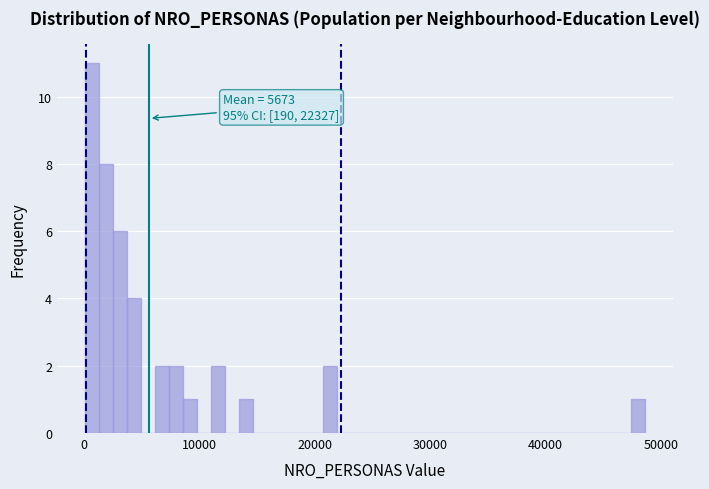

Around what value on the x-axis is the tallest bar? Give the approximate position of its centre, as read against the axis.

1000